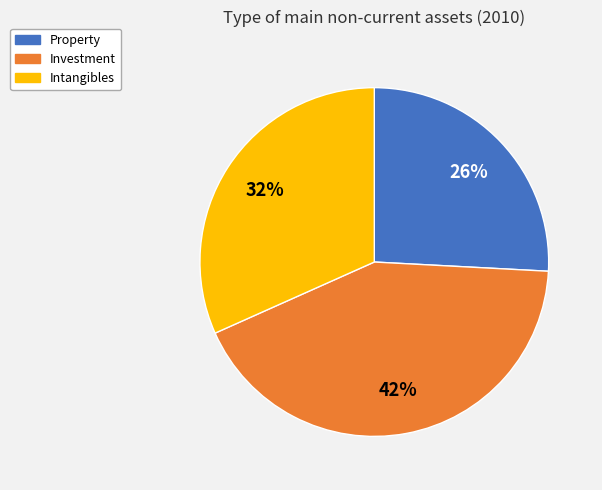

What is the smallest slice in the pie chart?

Property